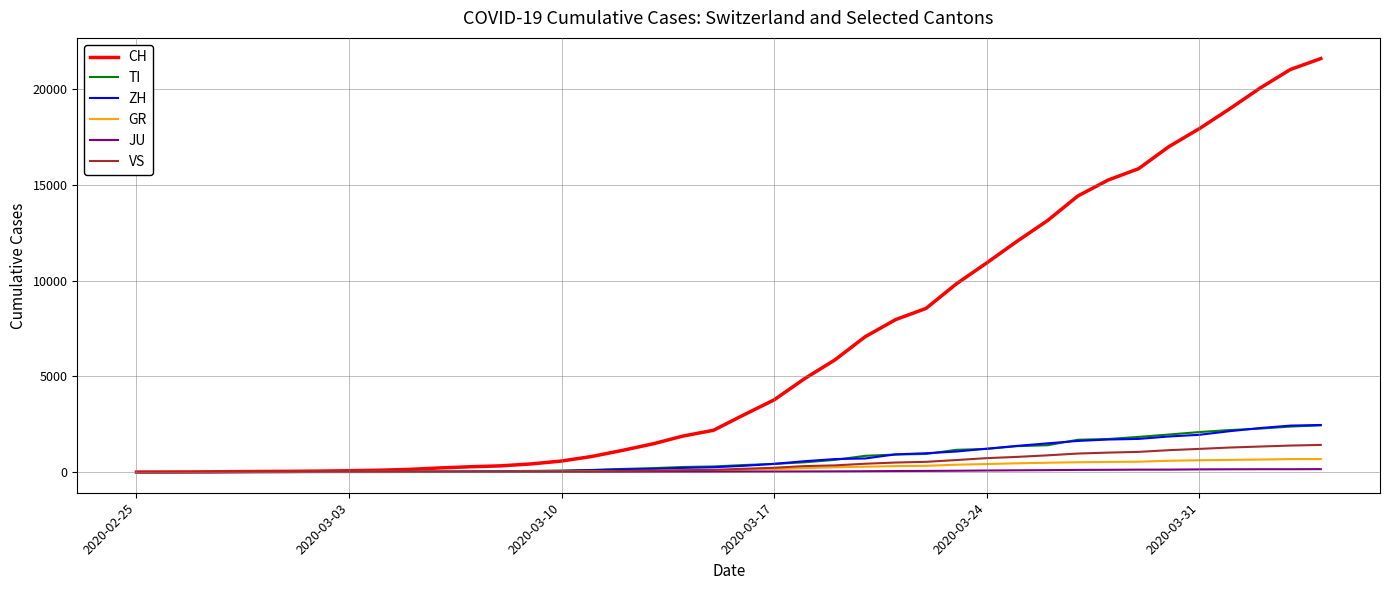

Which series has the largest range (max minus min)?

CH